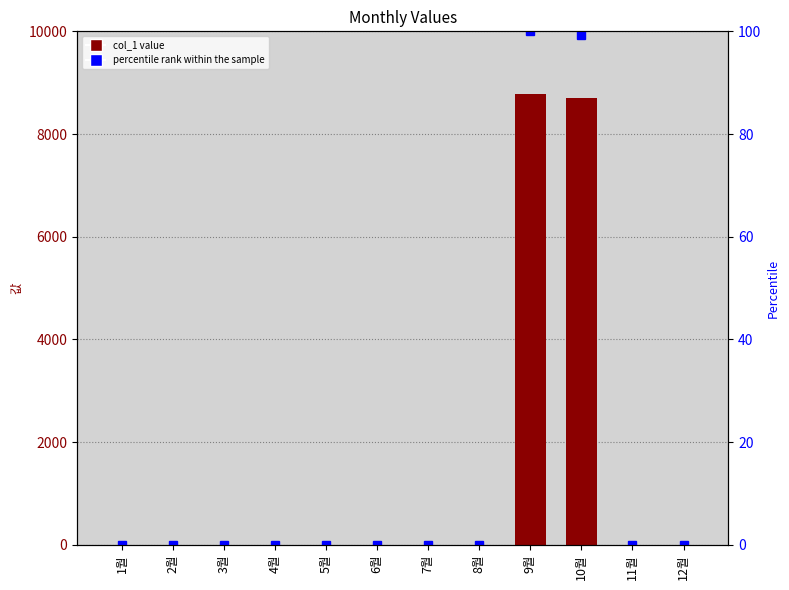

List the series in order of their overall mean, lowest first.

percentile rank within the sample, col_1